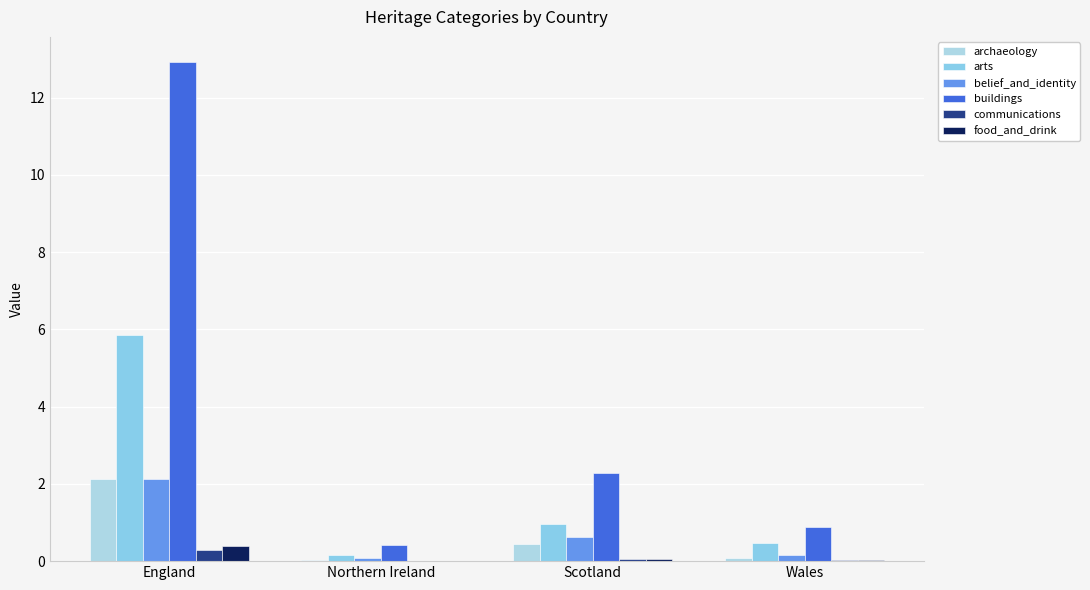

What is the spread (max minus min) of values at Scotland?

2.2